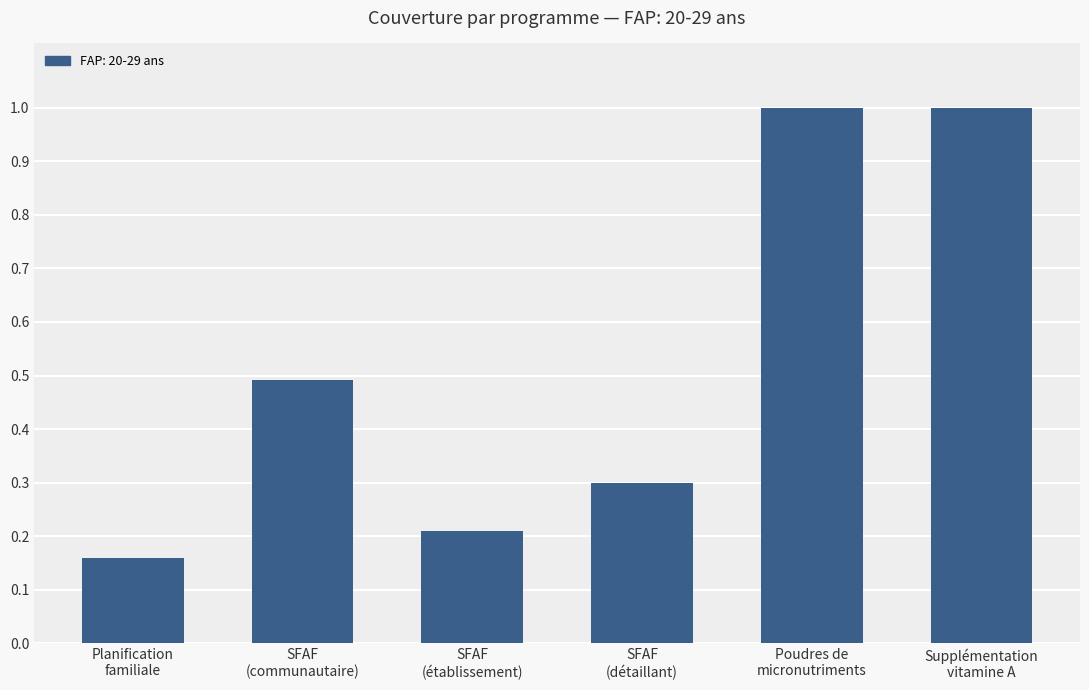

What is the value of the 6th bar from the left?

1.0